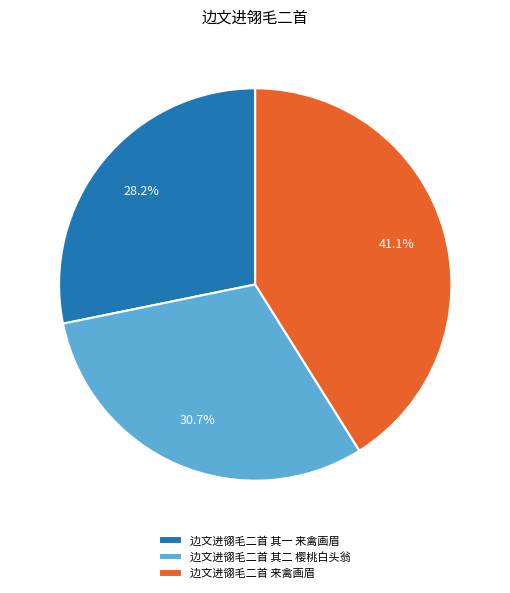

Between 边文进翎毛二首 其二 樱桃白头翁 and 边文进翎毛二首 其一 来禽画眉, which is larger?

边文进翎毛二首 其二 樱桃白头翁